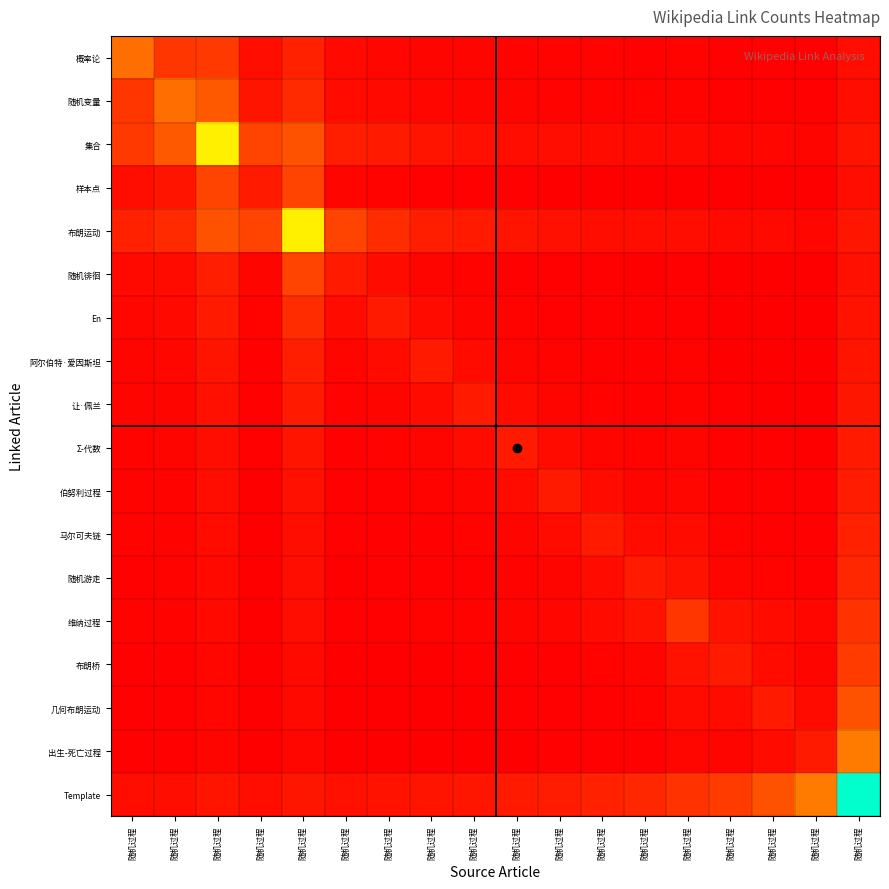

Which series has the largest total across all categories?

Template